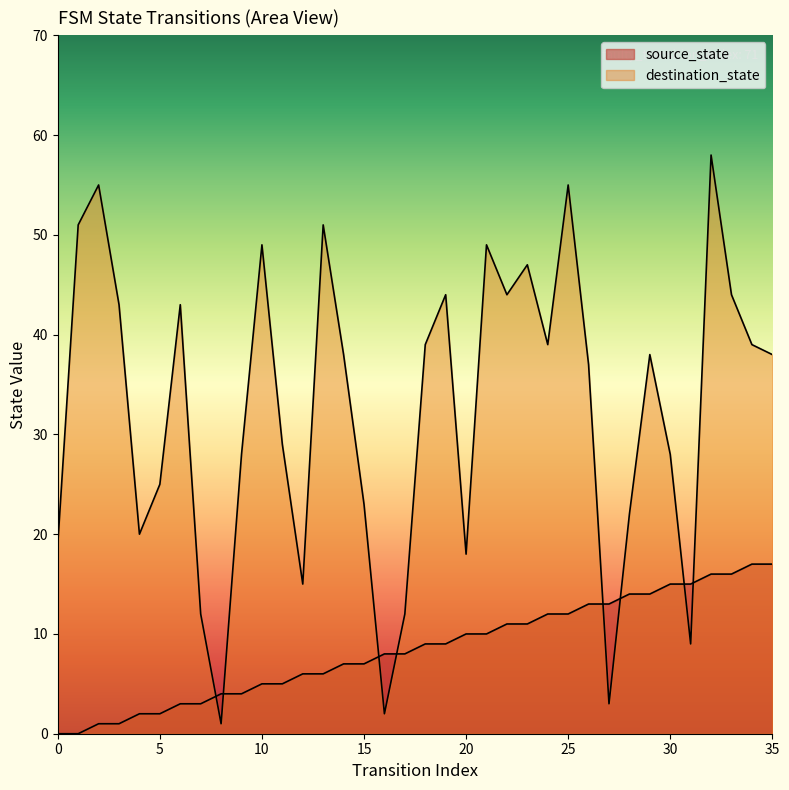

Which series has the largest range (max minus min)?

destination_state